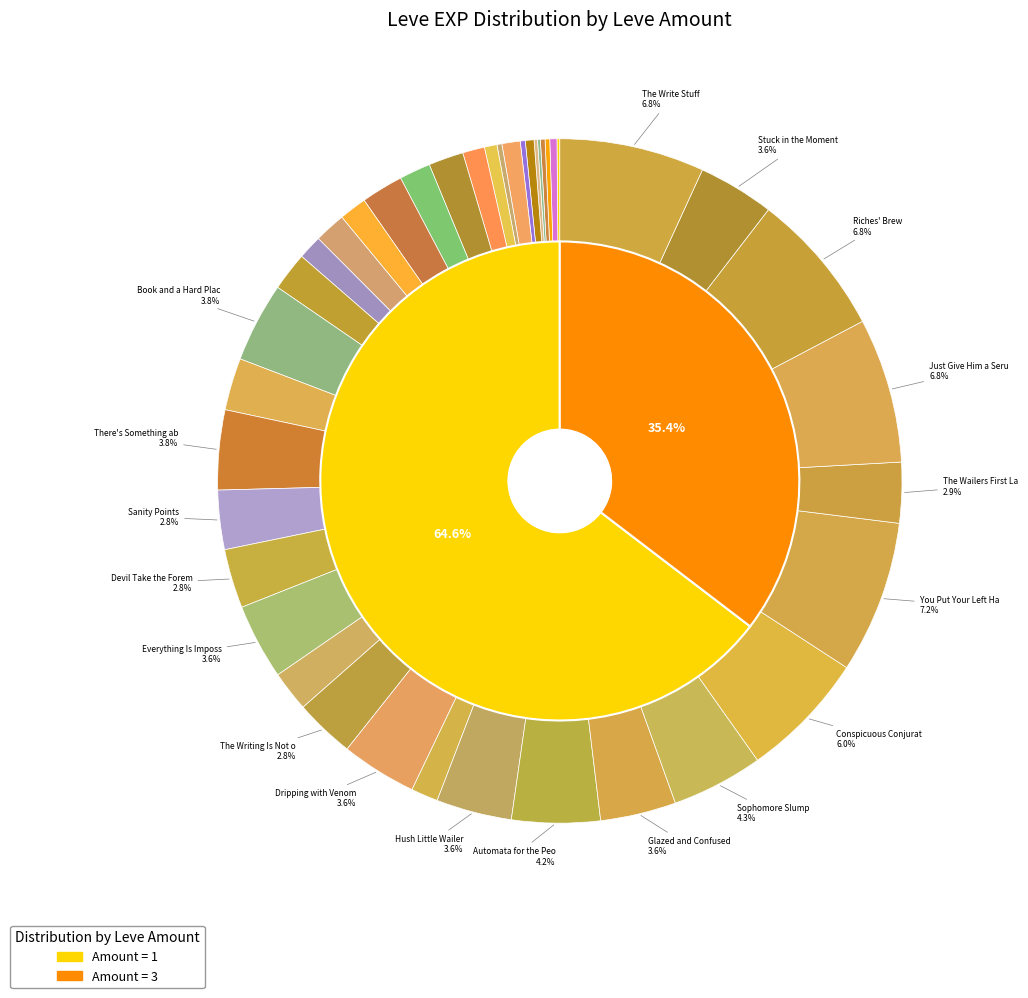

Do Wand-full Tonight and Sophomore Slump together represent more than half of the pie?

No